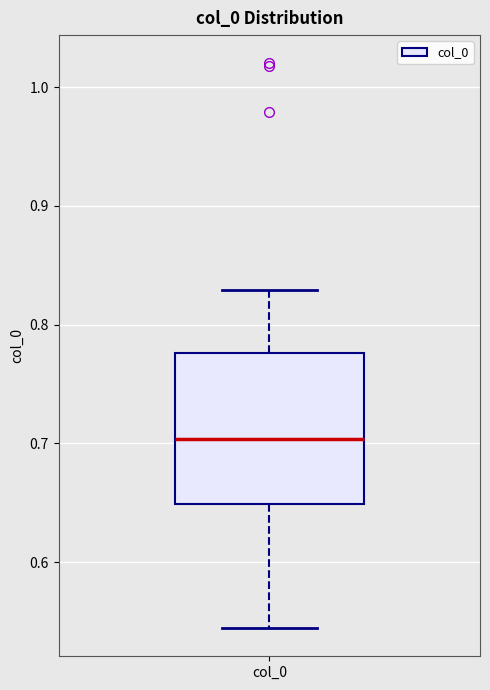

Transcribe this box plot: give where the median line is, the range the box spans, and where the two whiskers end, as read against the y-axis. The values are not printed on the chart, so give them approximately, as read against the axis.

median 0.70, box 0.65 to 0.78, whiskers 0.54 to 0.83